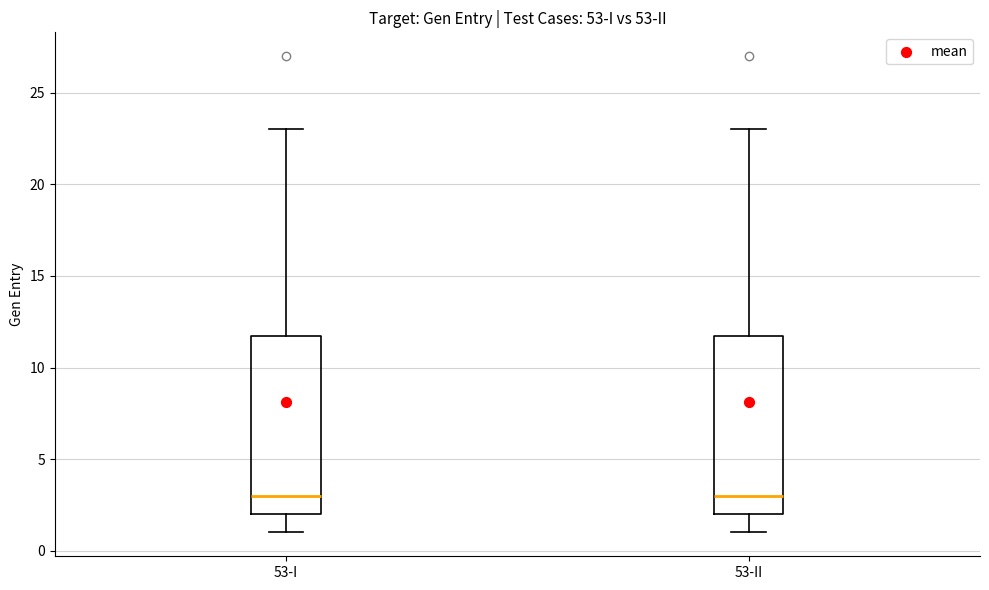

Reading left to right, transcribe this box plot: for each box, give where its median line is, the range the box spans, and where its two whiskers end, as read against the y-axis. The values are not printed on the chart, so give them approximately, as read against the axis.

53-I: median 3, box 2 to 12, whiskers 1 to 23
53-II: median 3, box 2 to 12, whiskers 1 to 23